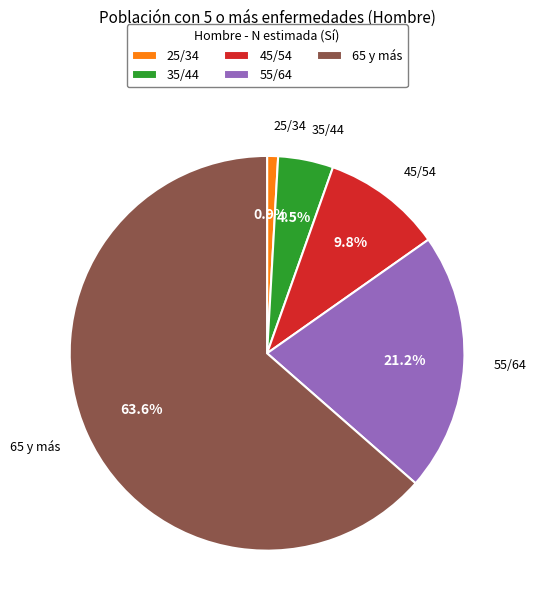

How many slices are in this pie chart?

5